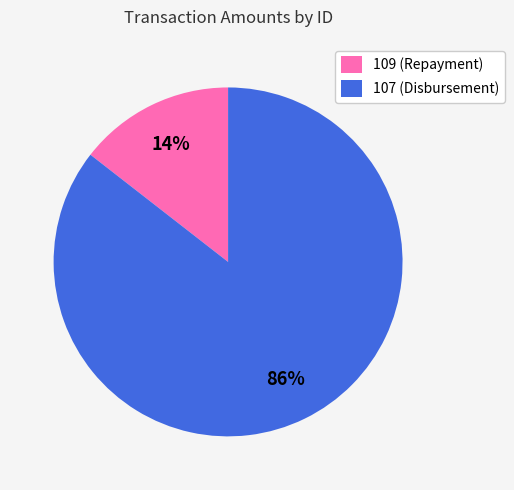

To the nearest percent, what is the combined percentage of 107 and 109?

100%